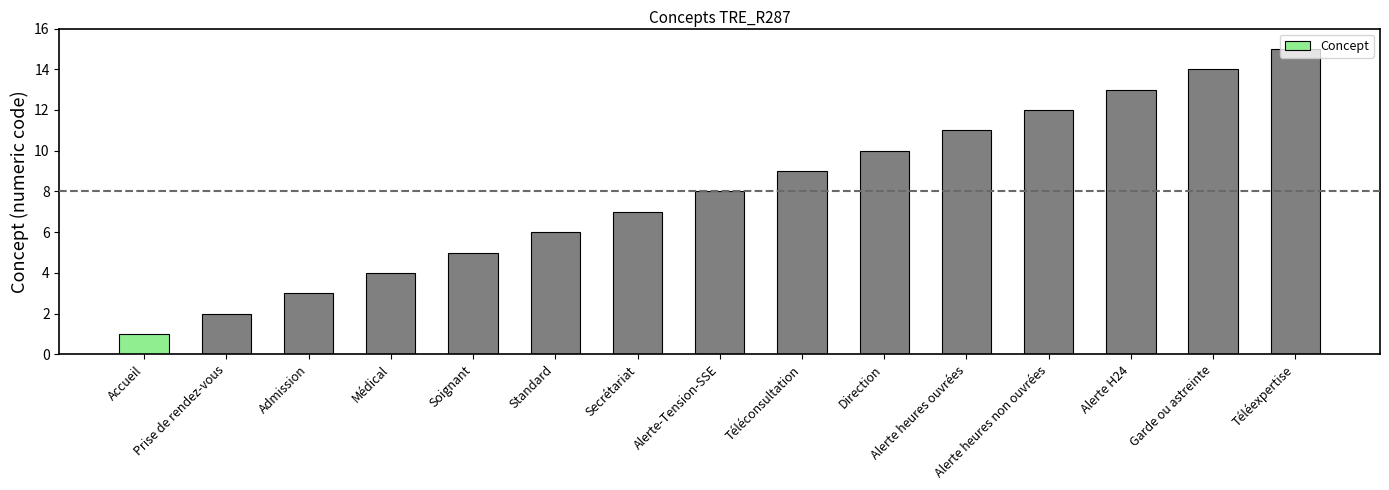

Which has a higher value, Standard or Direction?

Direction